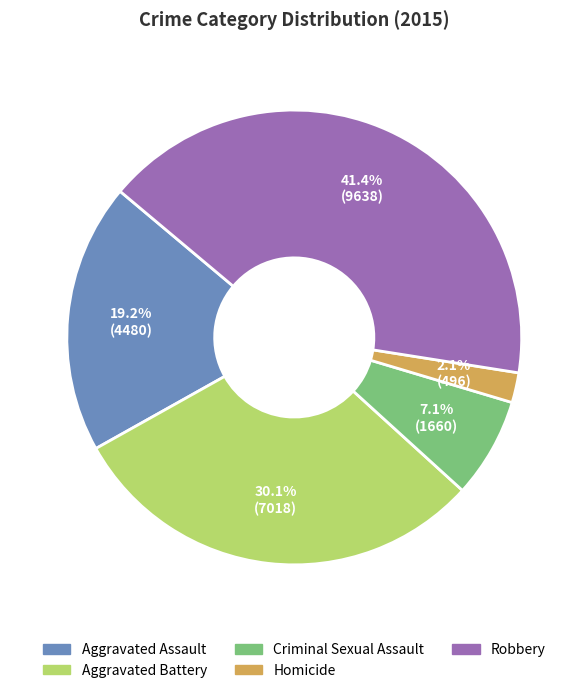

What is the ratio of the value at Robbery to the value at Criminal Sexual Assault?

5.8